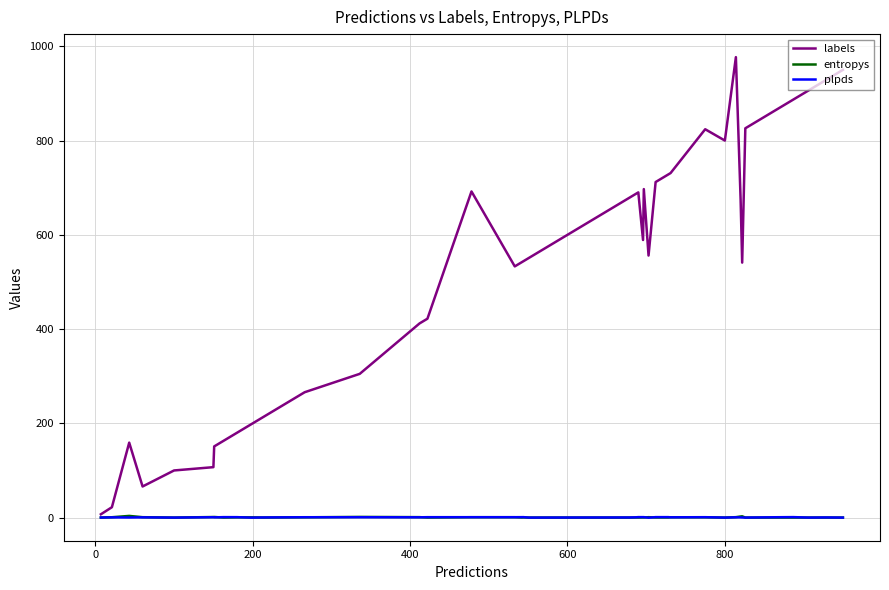

Which series has the widest spread of values?

labels